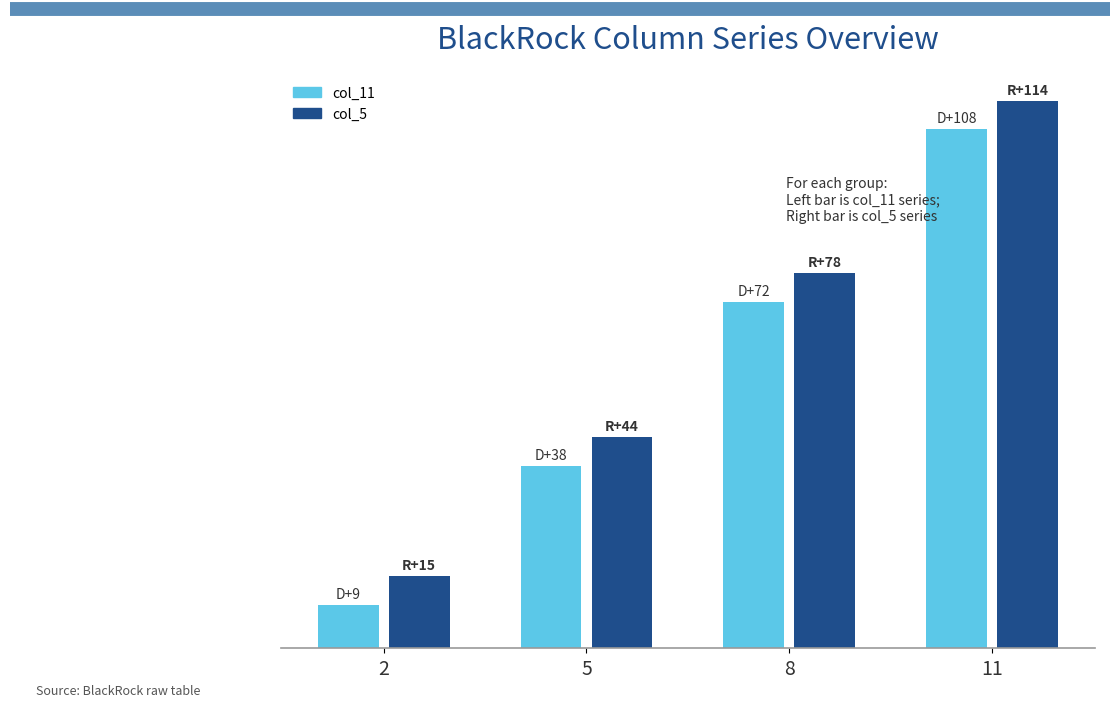

What is the value of the col_11 bar at the 2nd from the left?

38